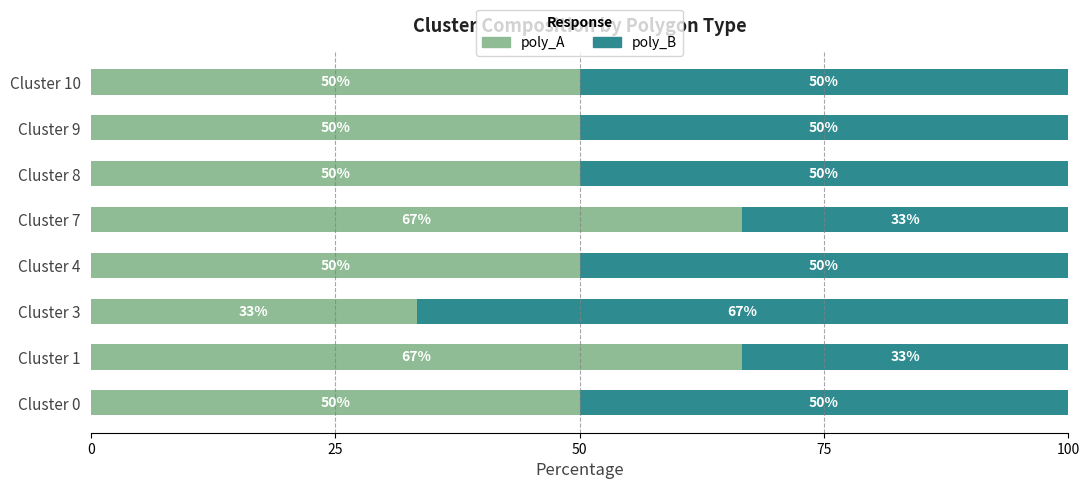

True or false: poly_A has a value of 50.0 at Cluster 4.

True